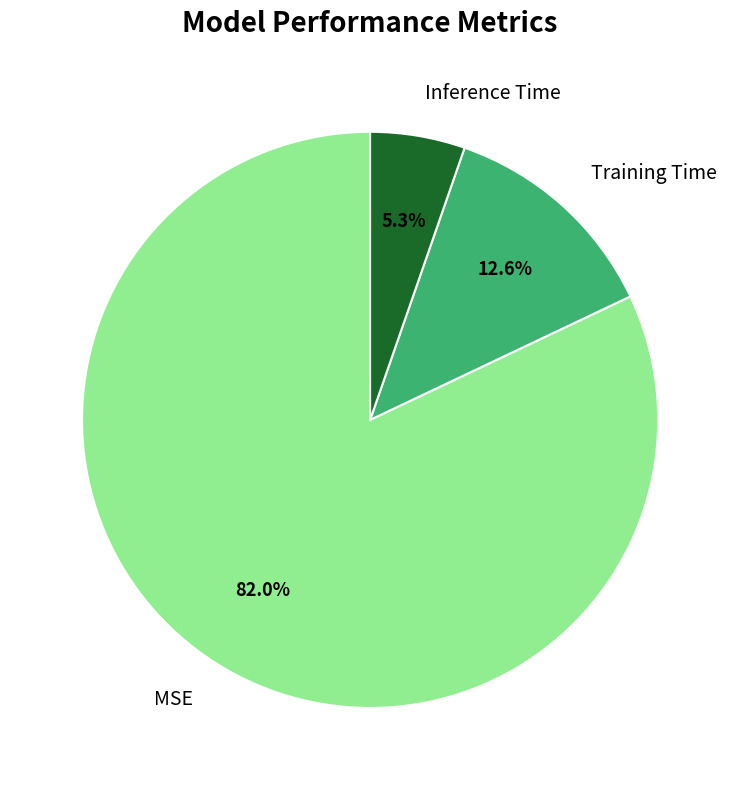

What portion of the pie excludes Inference Time?

94.7%